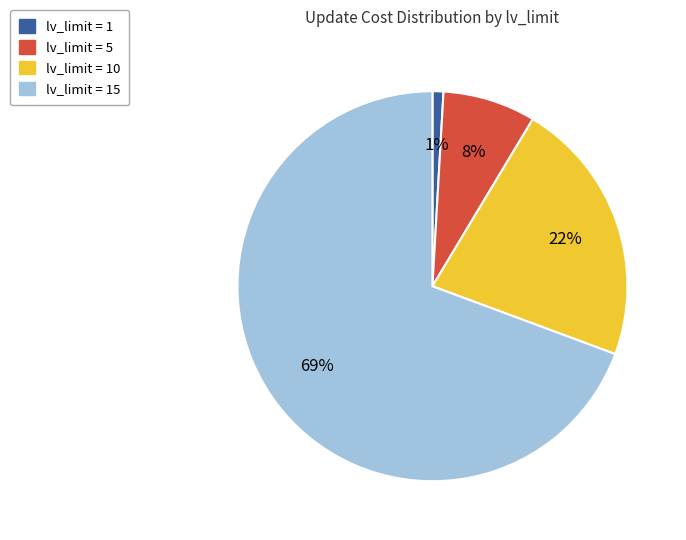

How many segments does this pie chart have?

4